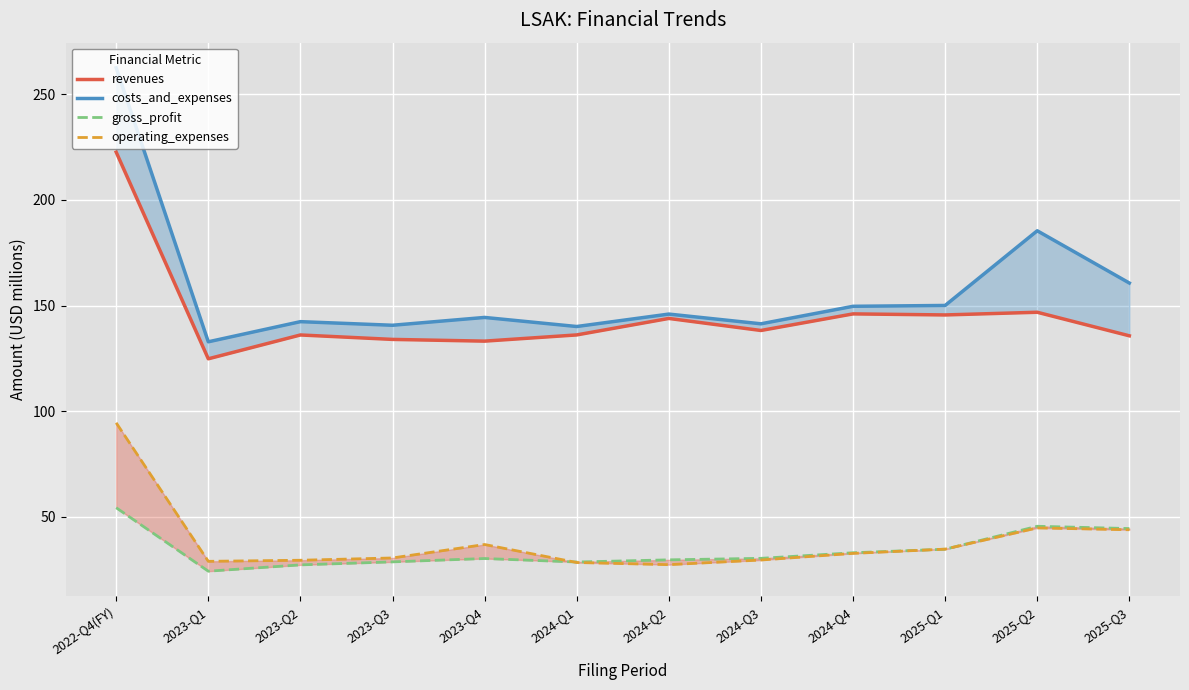

How many data points does each series have?

12